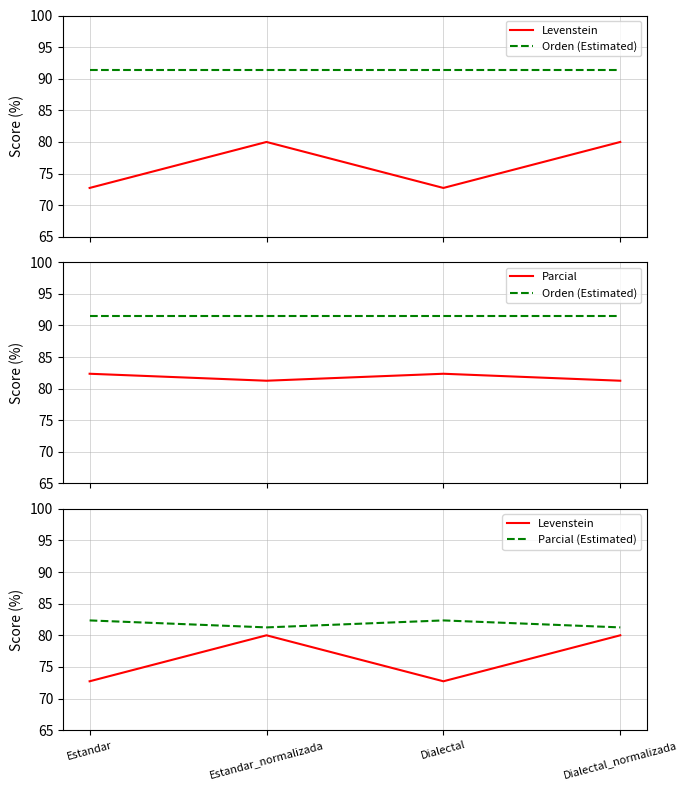

Reading left to right, what are all the values shown in this chart?

Levenstein: Estandar=72.7	Estandar_normalizada=80.0	Dialectal=72.7	Dialectal_normalizada=80.0
Orden (Estimated): Estandar=91.4	Estandar_normalizada=91.4	Dialectal=91.4	Dialectal_normalizada=91.4
Parcial: Estandar=82.4	Estandar_normalizada=81.2	Dialectal=82.4	Dialectal_normalizada=81.2
Parcial (Estimated): Estandar=82.4	Estandar_normalizada=81.2	Dialectal=82.4	Dialectal_normalizada=81.2